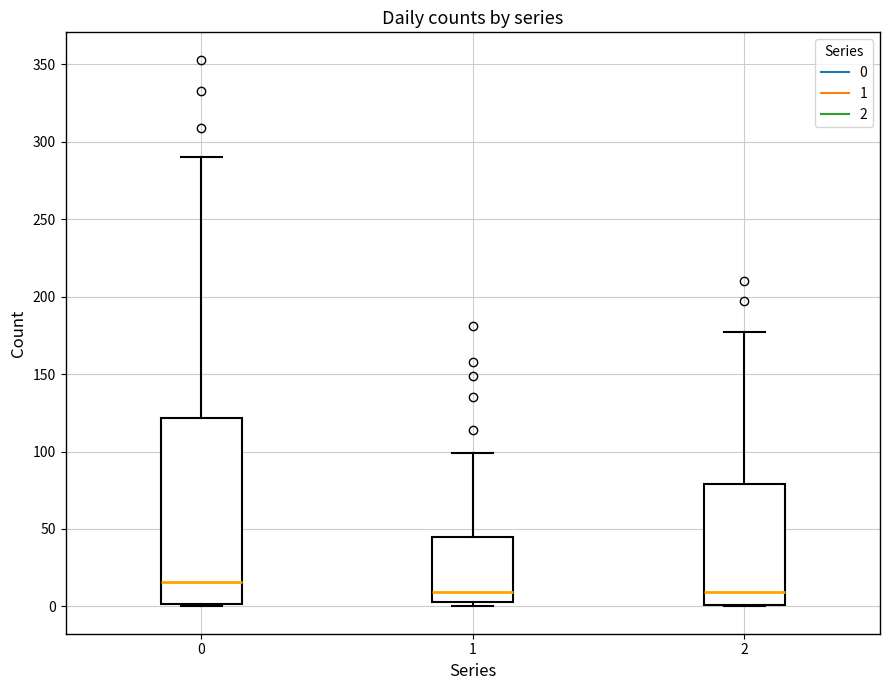

Comparing the boxes themselves (not the whiskers), which one is the tallest?

0